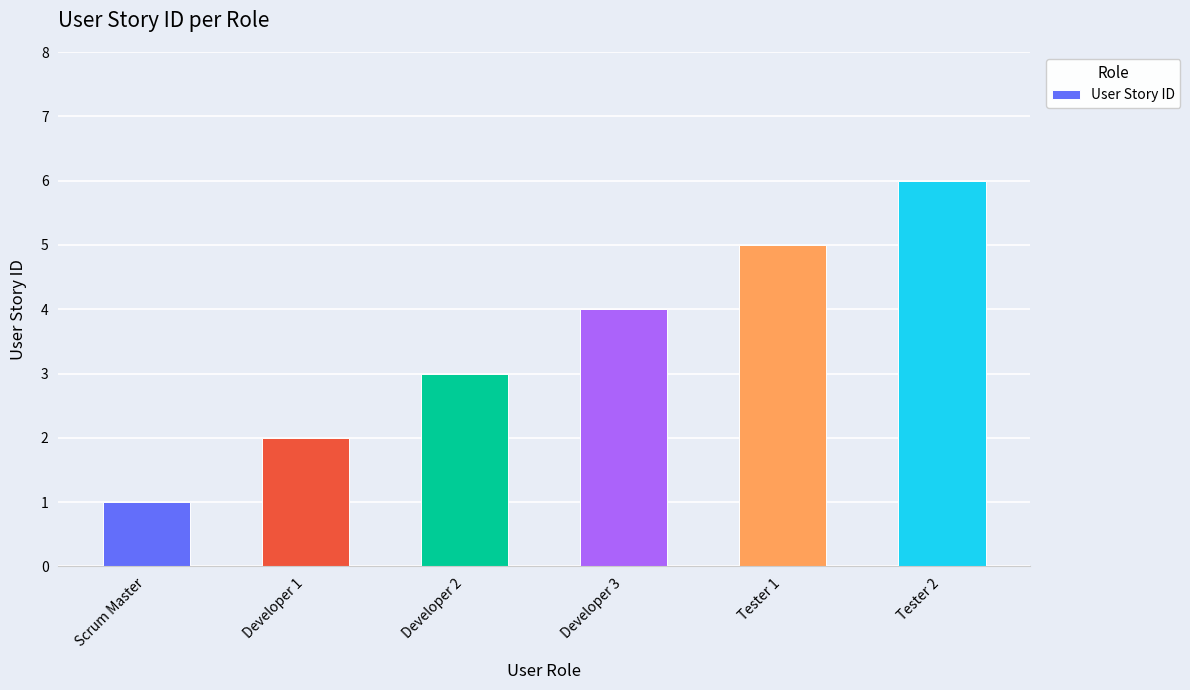

How many bars are there in total?

6